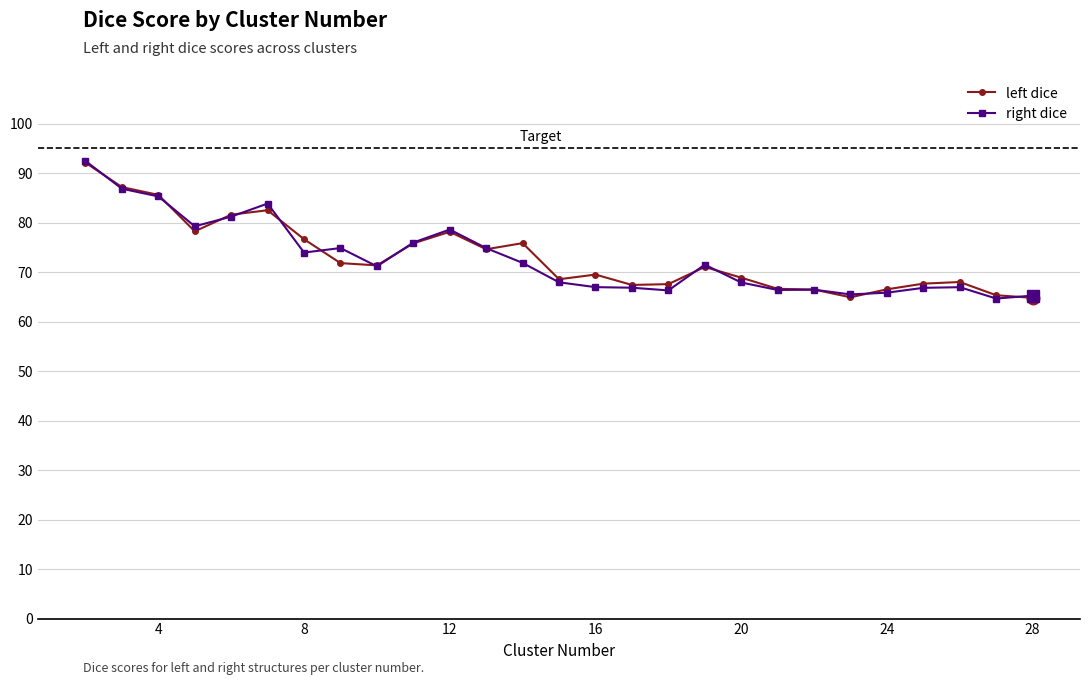

How many lines are shown in the chart?

2